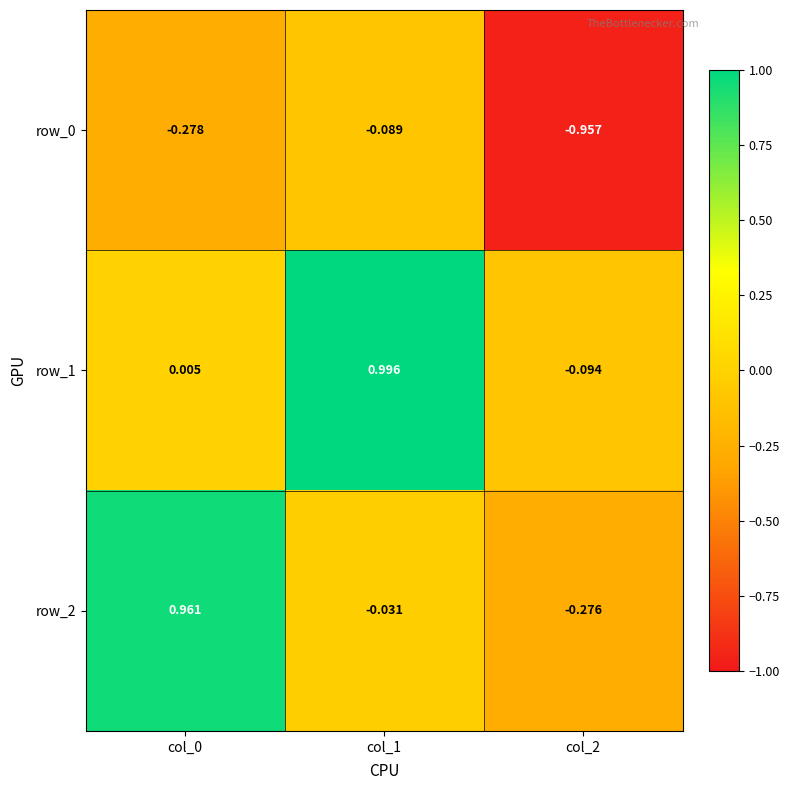

At how many categories does at least one series exceed 0?

2